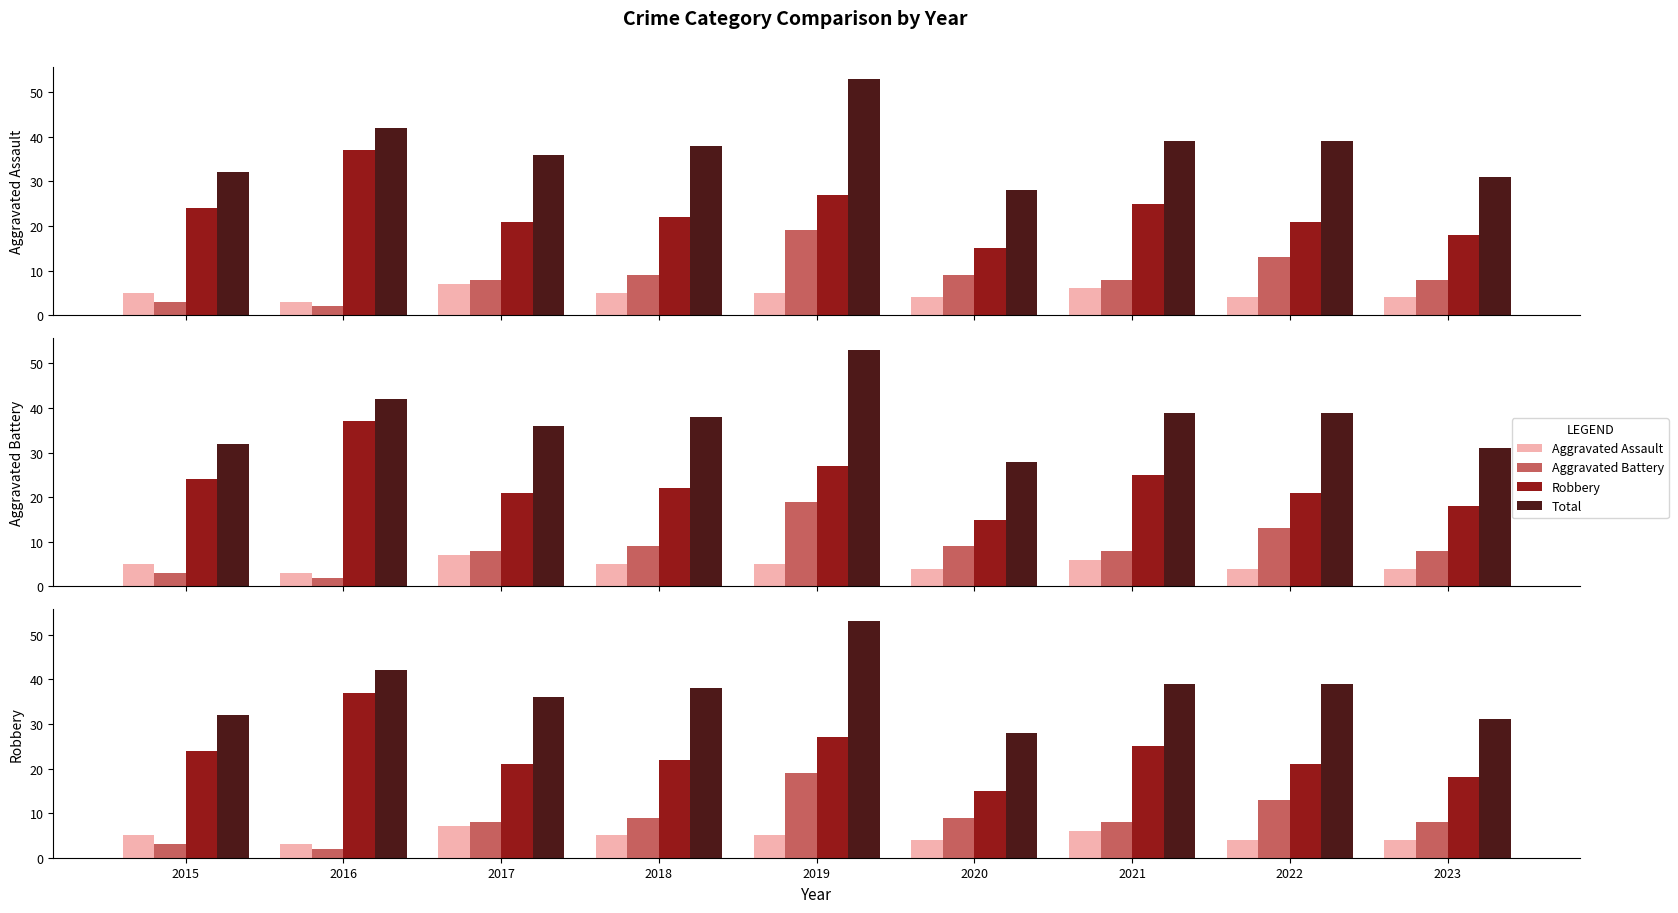

True or false: Total has a value of 15 at 2016.

False